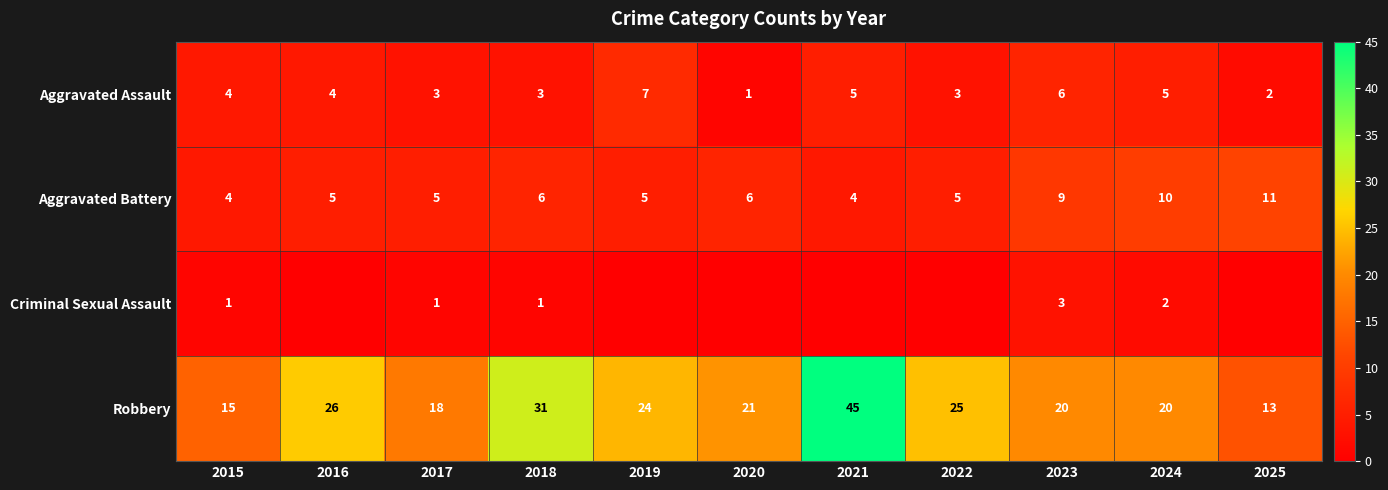

What is the spread (max minus min) of values at 2016?

26